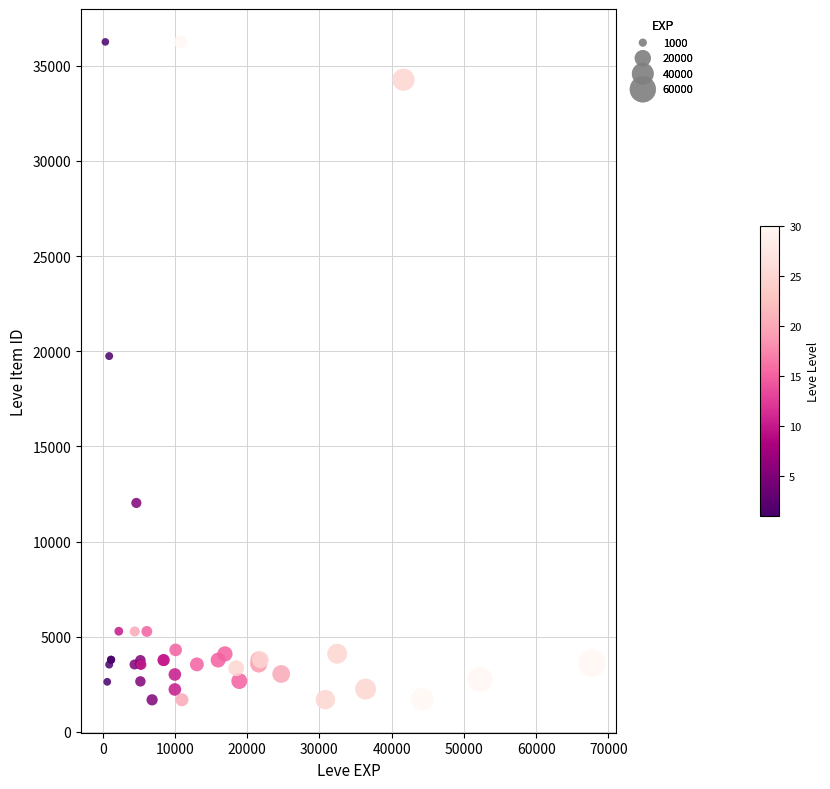

What Y value in the scatter plot is closest to 18967?

19744